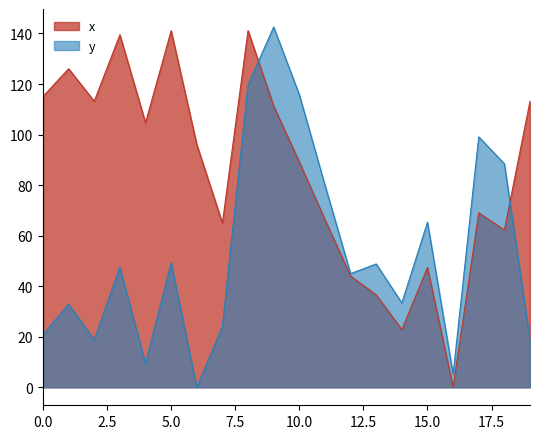

What is the sum of the x values at 6 and 13?

132.6